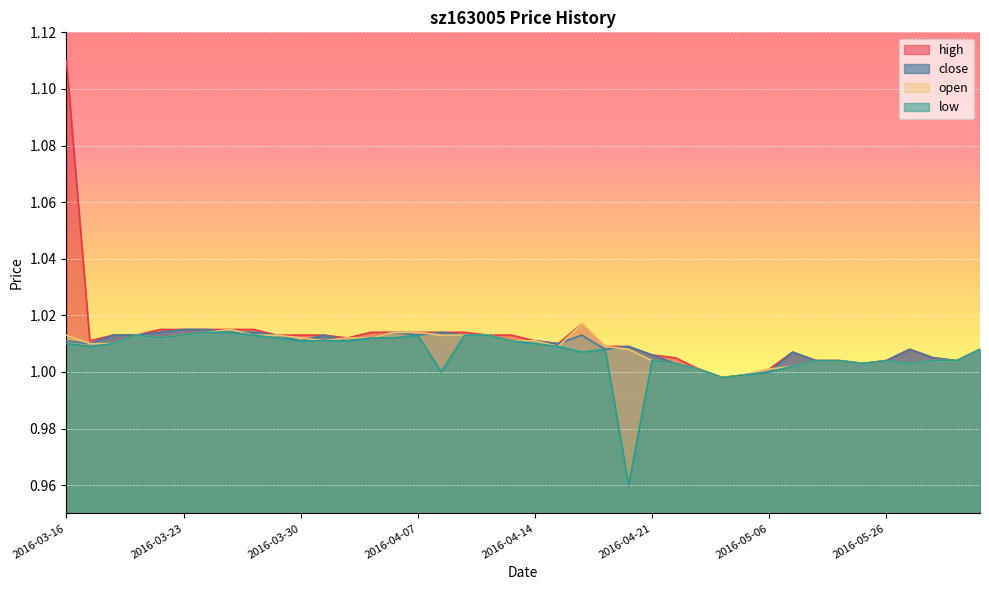

Count the number of categories in the chart.

40